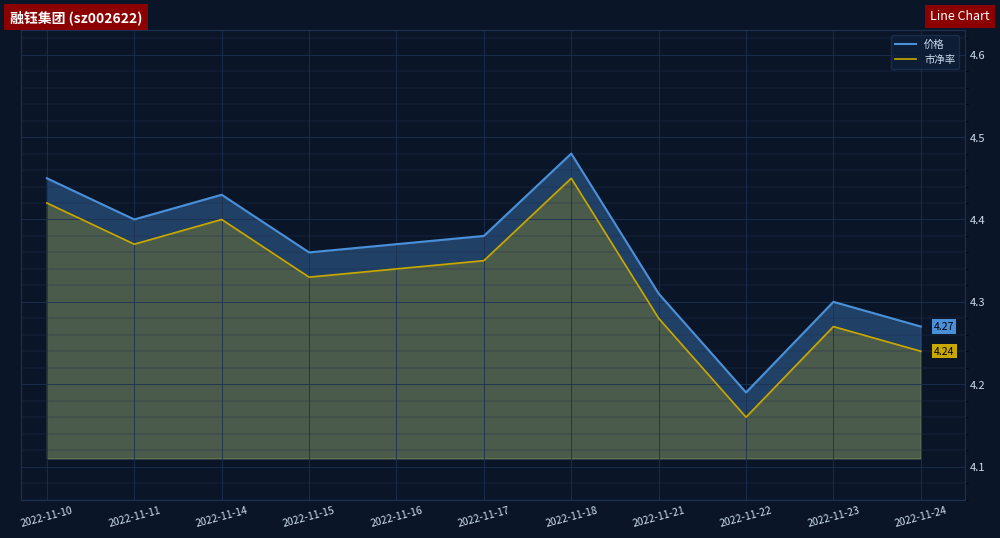

True or false: 价格 has a value of 1.1 at 2022-11-17.

False